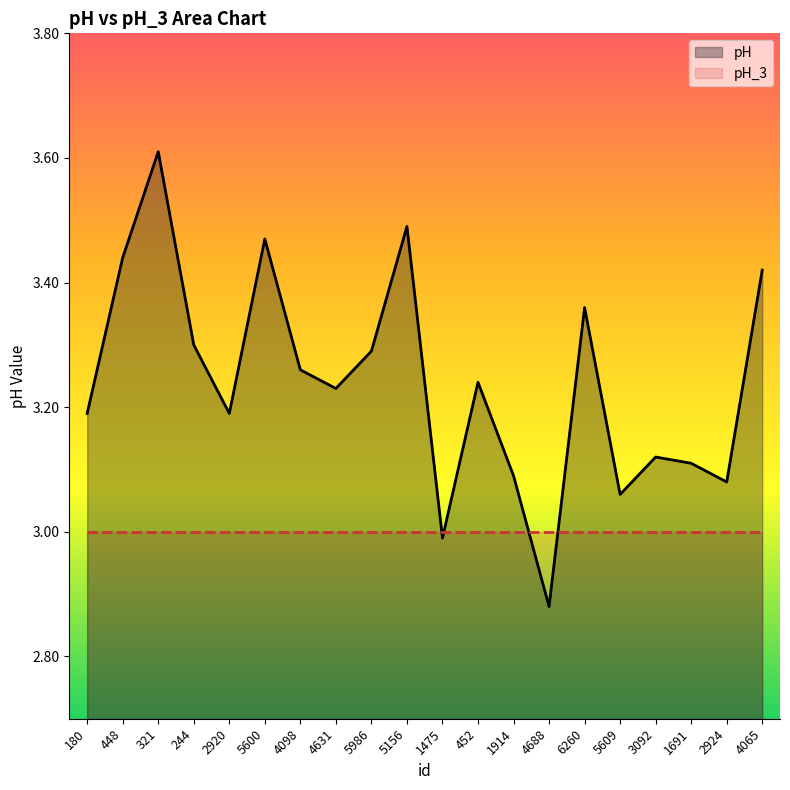

At which label does pH reach its minimum?

4688